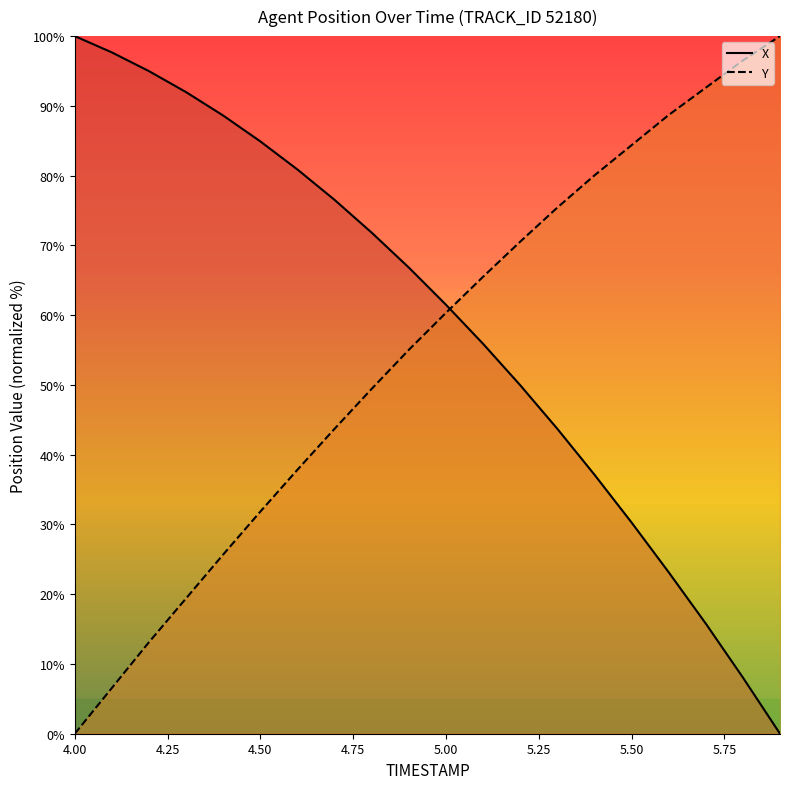

Between which two adjacent categories do Y and X first intersect?

5.0 and 5.1